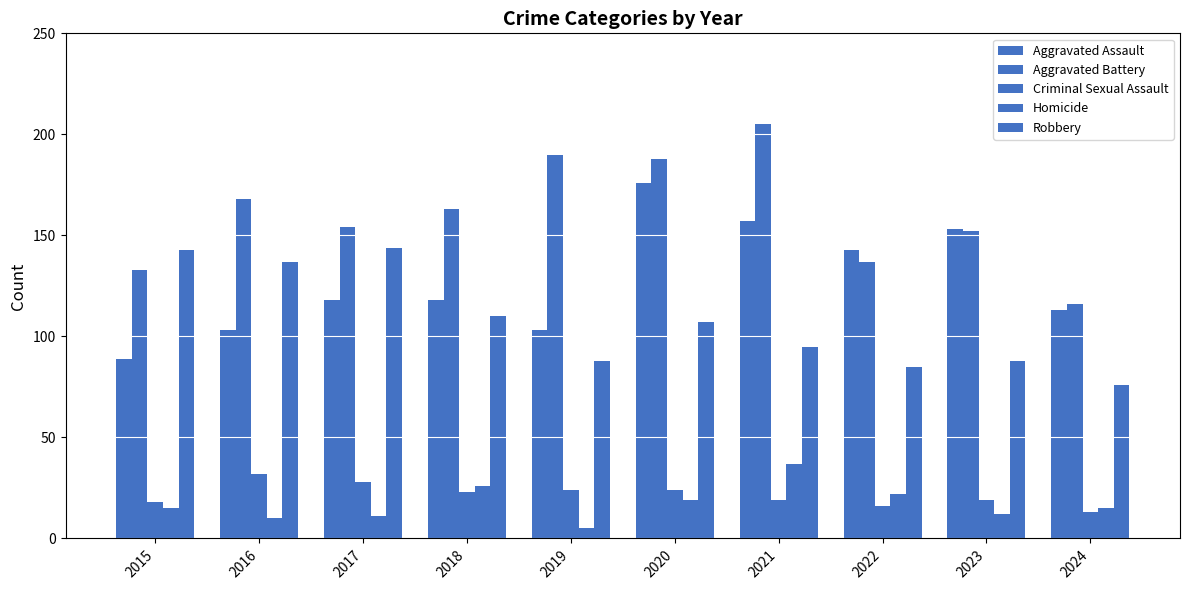

Are the bars horizontal?

No